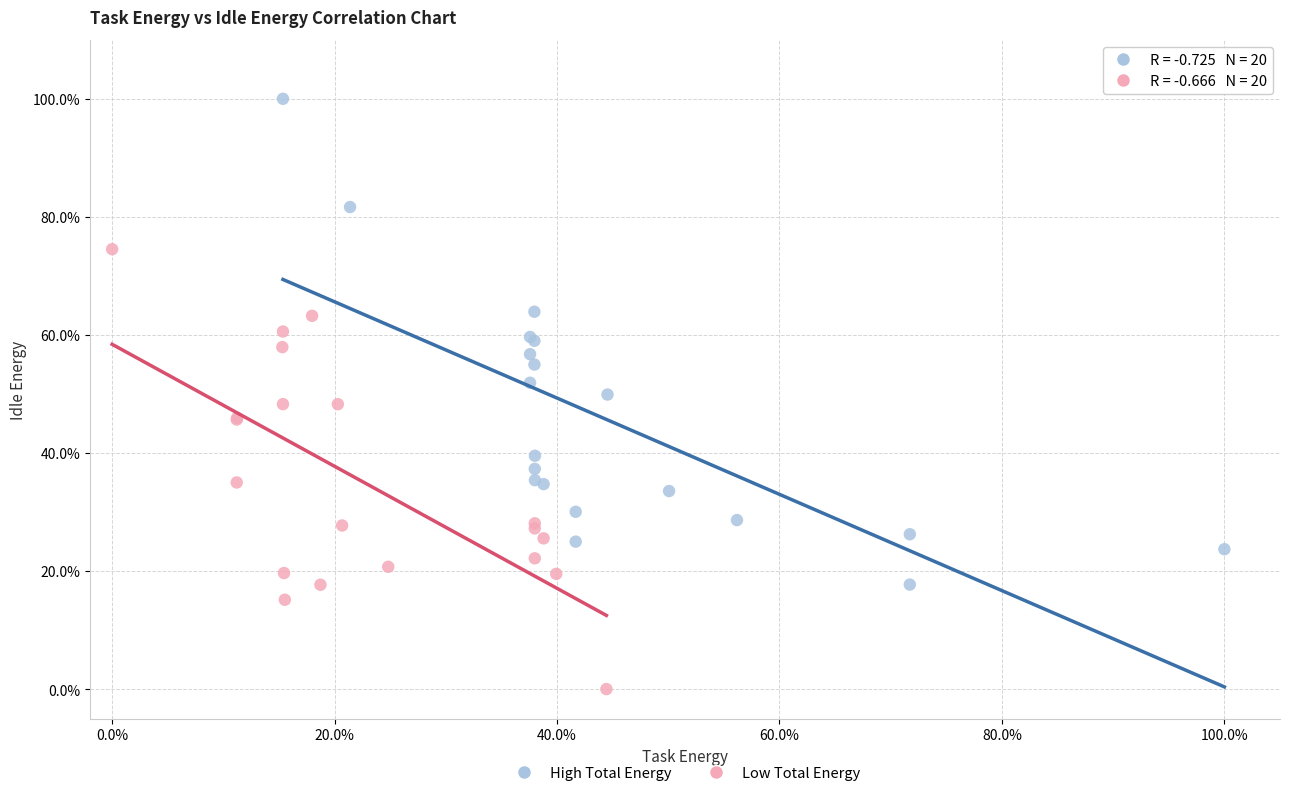

Which series reaches the minimum Y coordinate?

Low Total Energy